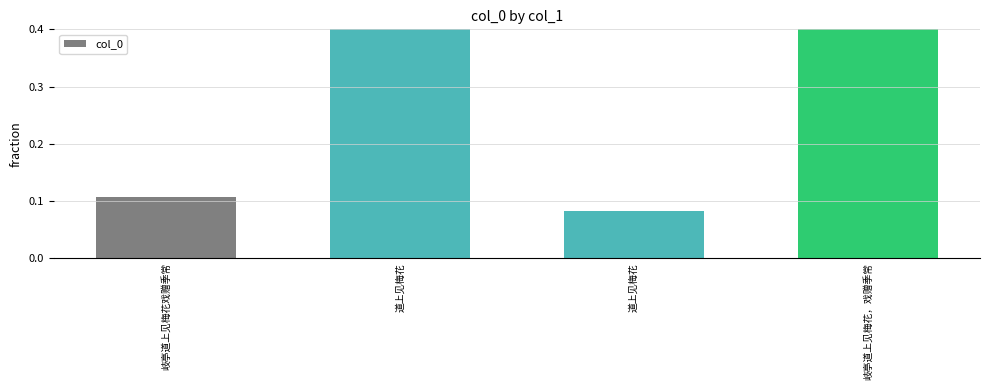

The chart shows a value of 0.0 at 道上见梅花. True or false?

False